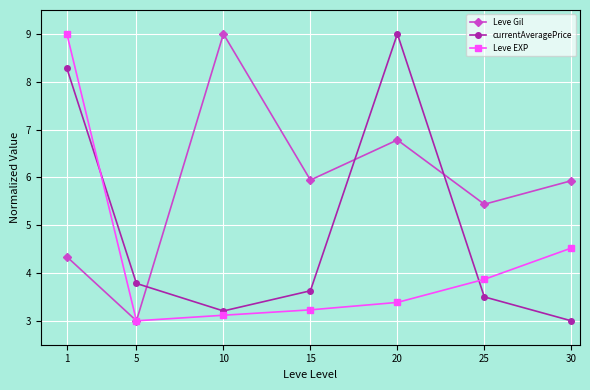

What is the difference between the maximum and minimum values in the Leve Gil series?

6.0